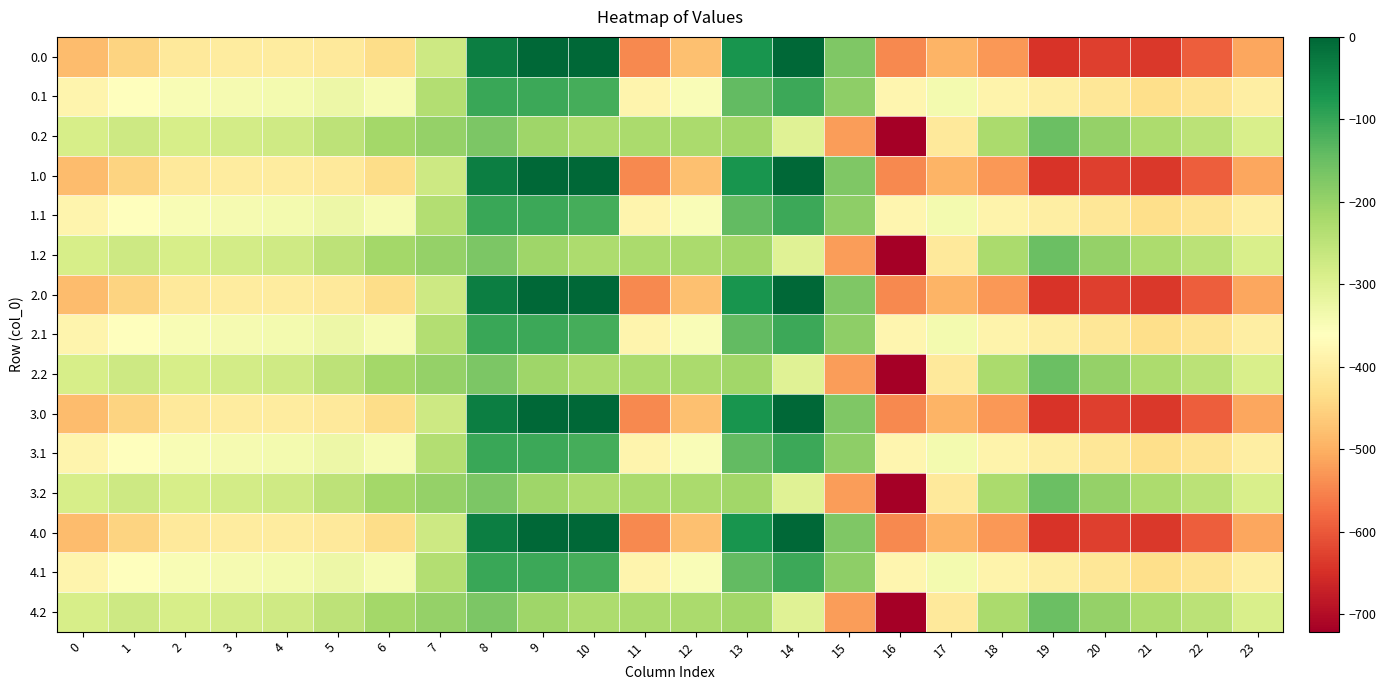

Reading left to right, extract all data points from this chart.

0.0: 0=-482.0	1=-449.5	2=-410.3	3=-404.4	4=-404.9	5=-410.8	6=-435.0	7=-270.7	8=-35.0	9=0.0	10=0.0	11=-544.3	12=-477.2	13=-70.2	14=-0.3	15=-172.8	16=-545.4	17=-493.8	18=-529.6	19=-644.5	20=-629.9	21=-638.4	22=-592.3	23=-511.3
0.1: 0=-384.6	1=-361.1	2=-347.9	3=-342.7	4=-339.6	5=-329.5	6=-345.2	7=-234.9	8=-102.3	9=-104.8	10=-114.0	11=-384.7	12=-350.8	13=-141.2	14=-105.5	15=-190.4	16=-380.5	17=-340.1	18=-388.5	19=-399.7	20=-414.5	21=-432.4	22=-419.9	23=-399.4
0.2: 0=-287.1	1=-272.7	2=-285.5	3=-281.0	4=-274.4	5=-248.1	6=-216.4	7=-199.0	8=-169.5	9=-209.6	10=-228.0	11=-225.2	12=-224.3	13=-212.2	14=-301.9	15=-522.2	16=-721.2	17=-409.5	18=-223.1	19=-151.1	20=-199.2	21=-226.4	22=-247.4	23=-287.5
1.0: 0=-482.0	1=-449.5	2=-410.3	3=-404.4	4=-404.9	5=-410.8	6=-435.0	7=-270.7	8=-35.0	9=0.0	10=0.0	11=-544.3	12=-477.2	13=-70.2	14=-0.3	15=-172.8	16=-545.4	17=-493.8	18=-529.6	19=-644.5	20=-629.9	21=-638.4	22=-592.3	23=-511.3
1.1: 0=-384.6	1=-361.1	2=-347.9	3=-342.7	4=-339.6	5=-329.5	6=-345.2	7=-234.9	8=-102.3	9=-104.8	10=-114.0	11=-384.7	12=-350.8	13=-141.2	14=-105.5	15=-190.4	16=-380.5	17=-340.1	18=-388.5	19=-399.7	20=-414.5	21=-432.4	22=-419.9	23=-399.4
1.2: 0=-287.1	1=-272.7	2=-285.5	3=-281.0	4=-274.4	5=-248.1	6=-216.4	7=-199.0	8=-169.5	9=-209.6	10=-228.0	11=-225.2	12=-224.3	13=-212.2	14=-301.9	15=-522.2	16=-721.2	17=-409.5	18=-223.1	19=-151.1	20=-199.2	21=-226.4	22=-247.4	23=-287.5
2.0: 0=-482.0	1=-449.5	2=-410.3	3=-404.4	4=-404.9	5=-410.8	6=-435.0	7=-270.7	8=-35.0	9=0.0	10=0.0	11=-544.3	12=-477.2	13=-70.2	14=-0.3	15=-172.8	16=-545.4	17=-493.8	18=-529.6	19=-644.5	20=-629.9	21=-638.4	22=-592.3	23=-511.3
2.1: 0=-384.6	1=-361.1	2=-347.9	3=-342.7	4=-339.6	5=-329.5	6=-345.2	7=-234.9	8=-102.3	9=-104.8	10=-114.0	11=-384.7	12=-350.8	13=-141.2	14=-105.5	15=-190.4	16=-380.5	17=-340.1	18=-388.5	19=-399.7	20=-414.5	21=-432.4	22=-419.9	23=-399.4
2.2: 0=-287.1	1=-272.7	2=-285.5	3=-281.0	4=-274.4	5=-248.1	6=-216.4	7=-199.0	8=-169.5	9=-209.6	10=-228.0	11=-225.2	12=-224.3	13=-212.2	14=-301.9	15=-522.2	16=-721.2	17=-409.5	18=-223.1	19=-151.1	20=-199.2	21=-226.4	22=-247.4	23=-287.5
3.0: 0=-482.0	1=-449.5	2=-410.3	3=-404.4	4=-404.9	5=-410.8	6=-435.0	7=-270.7	8=-35.0	9=0.0	10=0.0	11=-544.3	12=-477.2	13=-70.2	14=-0.3	15=-172.8	16=-545.4	17=-493.8	18=-529.6	19=-644.5	20=-629.9	21=-638.4	22=-592.3	23=-511.3
3.1: 0=-384.6	1=-361.1	2=-347.9	3=-342.7	4=-339.6	5=-329.5	6=-345.2	7=-234.9	8=-102.3	9=-104.8	10=-114.0	11=-384.7	12=-350.8	13=-141.2	14=-105.5	15=-190.4	16=-380.5	17=-340.1	18=-388.5	19=-399.7	20=-414.5	21=-432.4	22=-419.9	23=-399.4
3.2: 0=-287.1	1=-272.7	2=-285.5	3=-281.0	4=-274.4	5=-248.1	6=-216.4	7=-199.0	8=-169.5	9=-209.6	10=-228.0	11=-225.2	12=-224.3	13=-212.2	14=-301.9	15=-522.2	16=-721.2	17=-409.5	18=-223.1	19=-151.1	20=-199.2	21=-226.4	22=-247.4	23=-287.5
4.0: 0=-482.0	1=-449.5	2=-410.3	3=-404.4	4=-404.9	5=-410.8	6=-435.0	7=-270.7	8=-35.0	9=0.0	10=0.0	11=-544.3	12=-477.2	13=-70.2	14=-0.3	15=-172.8	16=-545.4	17=-493.8	18=-529.6	19=-644.5	20=-629.9	21=-638.4	22=-592.3	23=-511.3
4.1: 0=-384.6	1=-361.1	2=-347.9	3=-342.7	4=-339.6	5=-329.5	6=-345.2	7=-234.9	8=-102.3	9=-104.8	10=-114.0	11=-384.7	12=-350.8	13=-141.2	14=-105.5	15=-190.4	16=-380.5	17=-340.1	18=-388.5	19=-399.7	20=-414.5	21=-432.4	22=-419.9	23=-399.4
4.2: 0=-287.1	1=-272.7	2=-285.5	3=-281.0	4=-274.4	5=-248.1	6=-216.4	7=-199.0	8=-169.5	9=-209.6	10=-228.0	11=-225.2	12=-224.3	13=-212.2	14=-301.9	15=-522.2	16=-721.2	17=-409.5	18=-223.1	19=-151.1	20=-199.2	21=-226.4	22=-247.4	23=-287.5